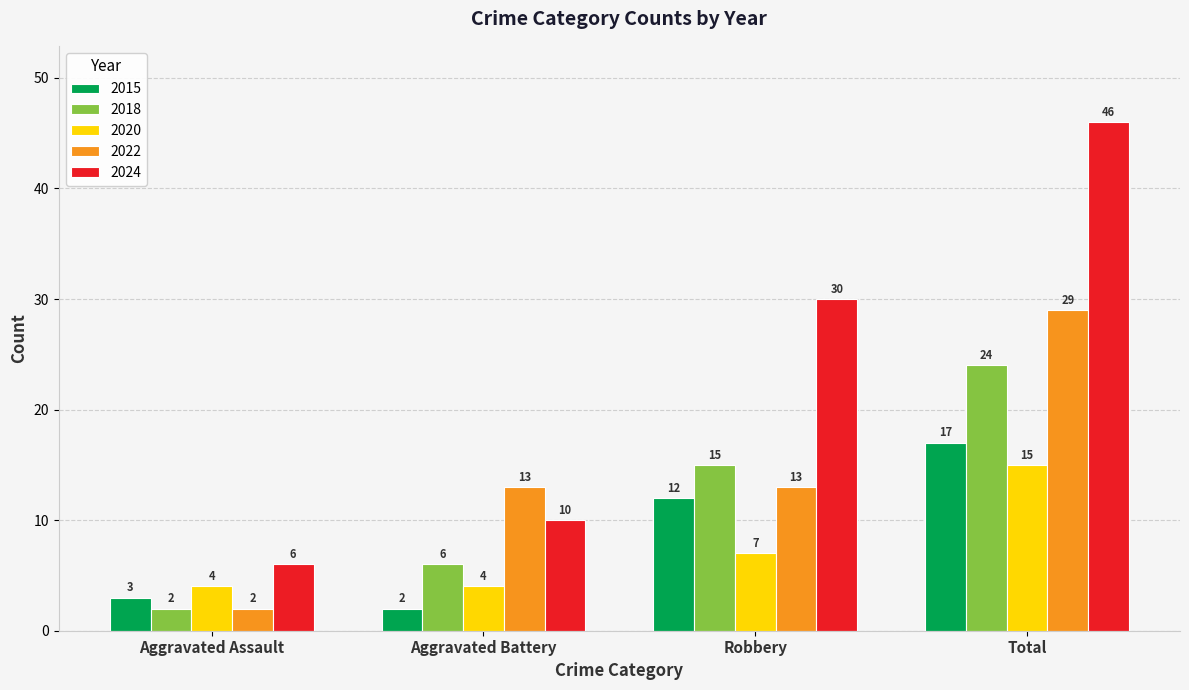

Is it true that 2015 equals 17 at Total?

True